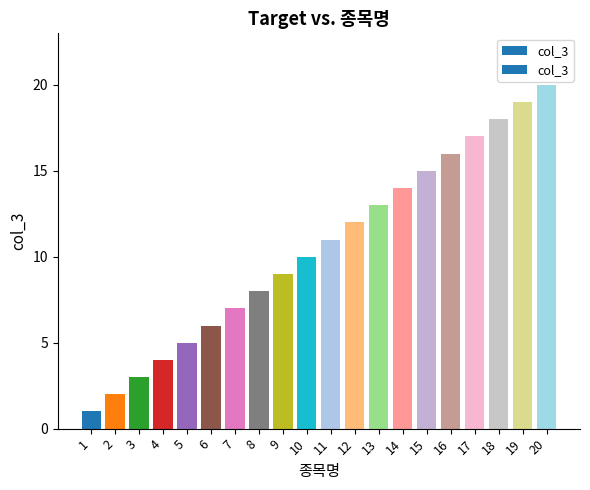

What is the change in value from 15 to 20?

+5